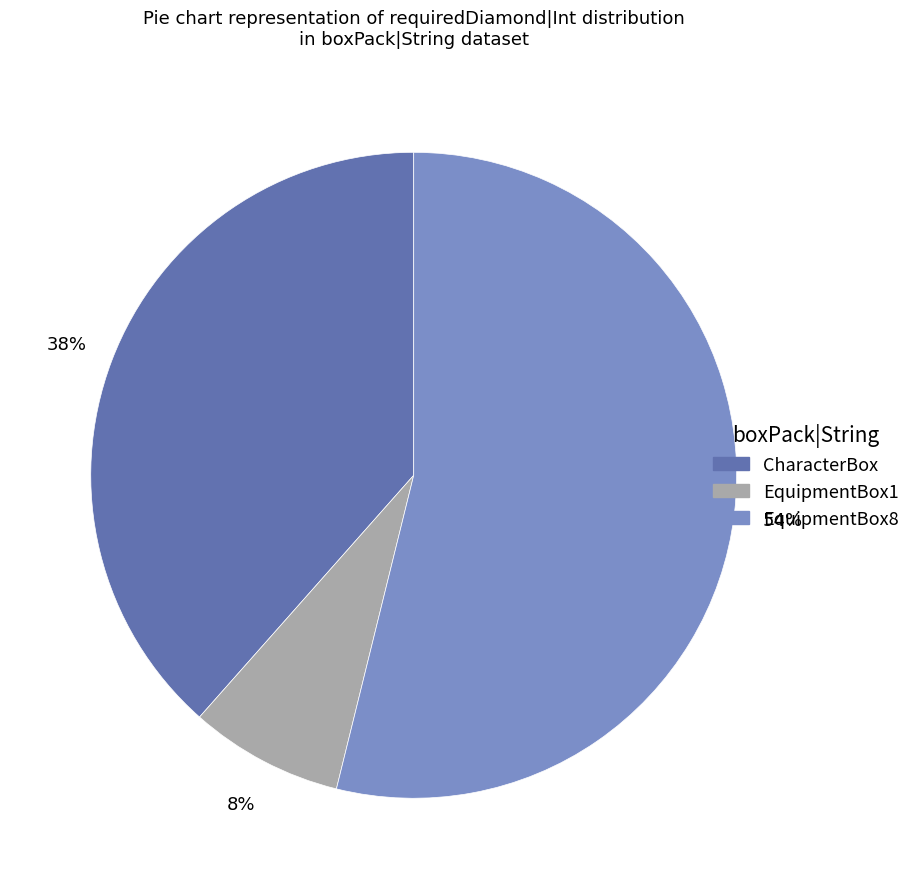

To the nearest percent, what is the difference between the largest and smallest slice percentages?

46%